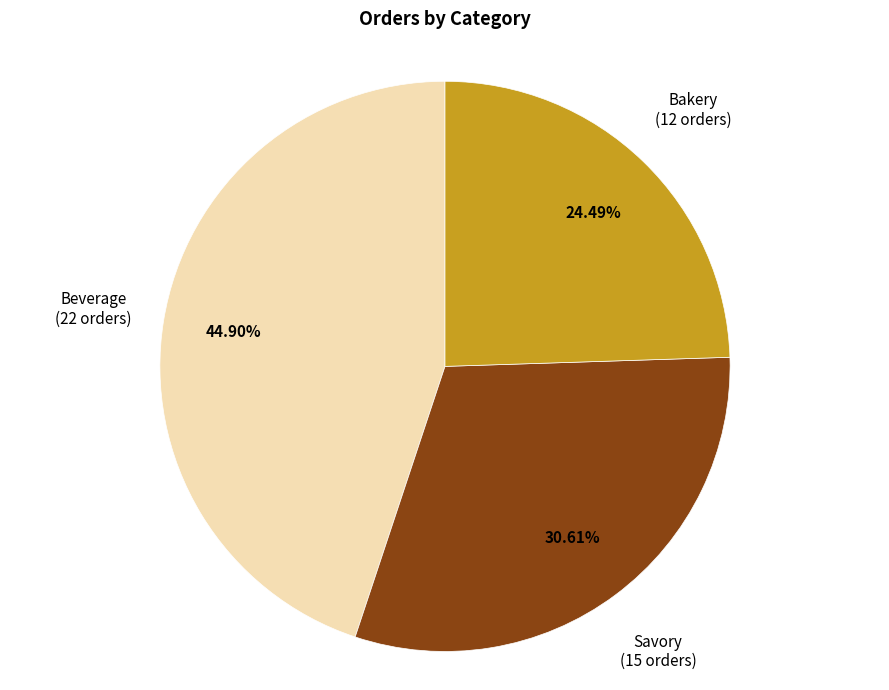

Is there any slice that represents more than half of the pie?

No